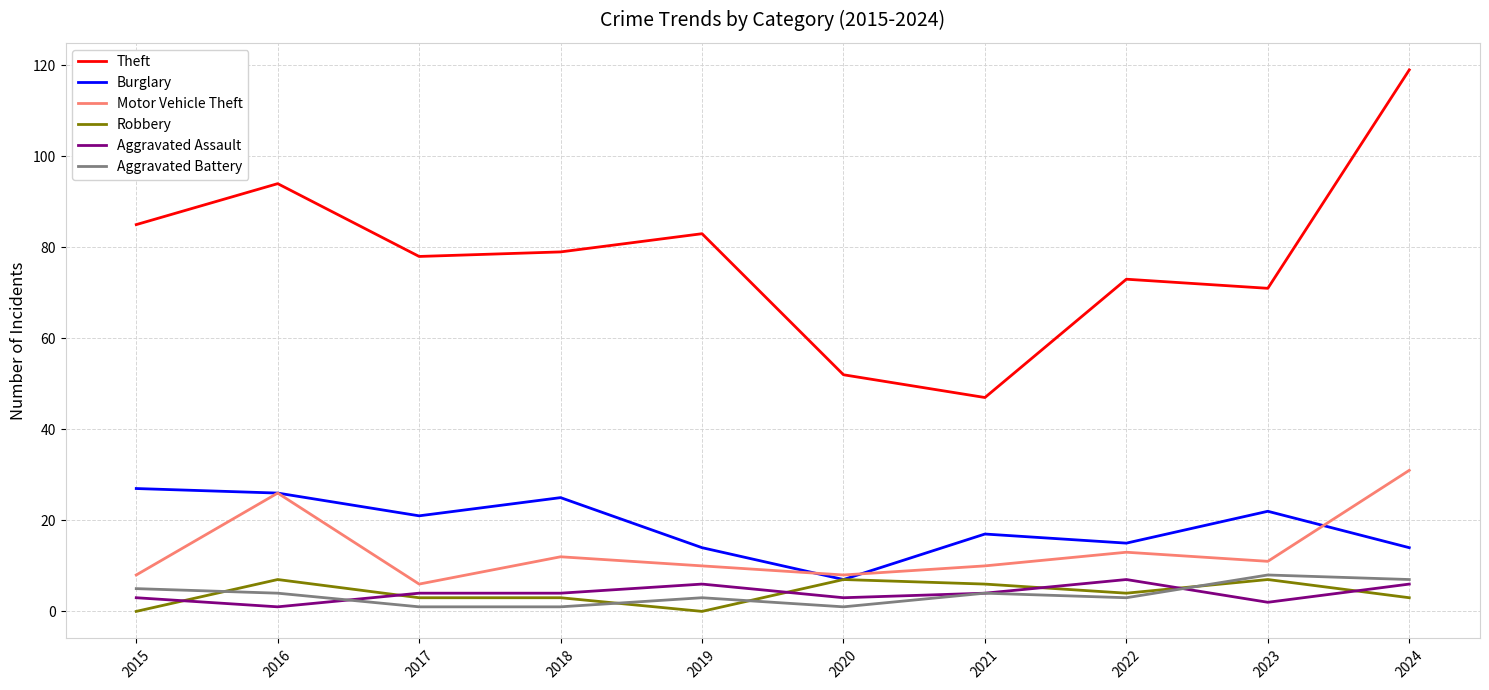

Where does the Theft series first go above 79?

2015